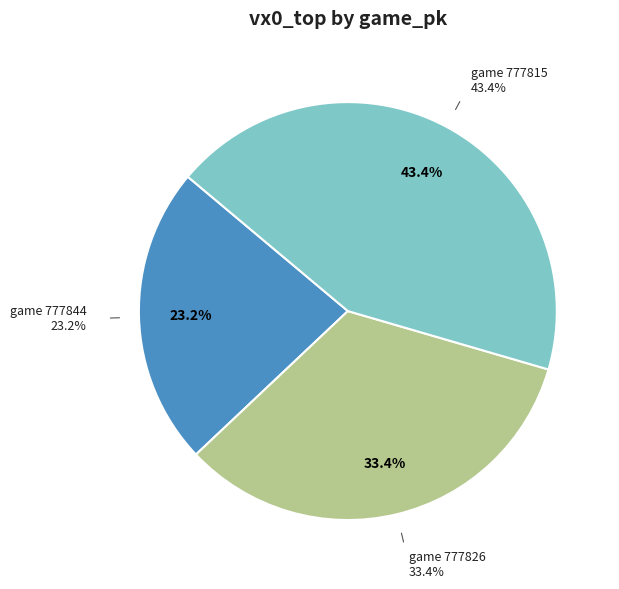

How many segments does this pie chart have?

3